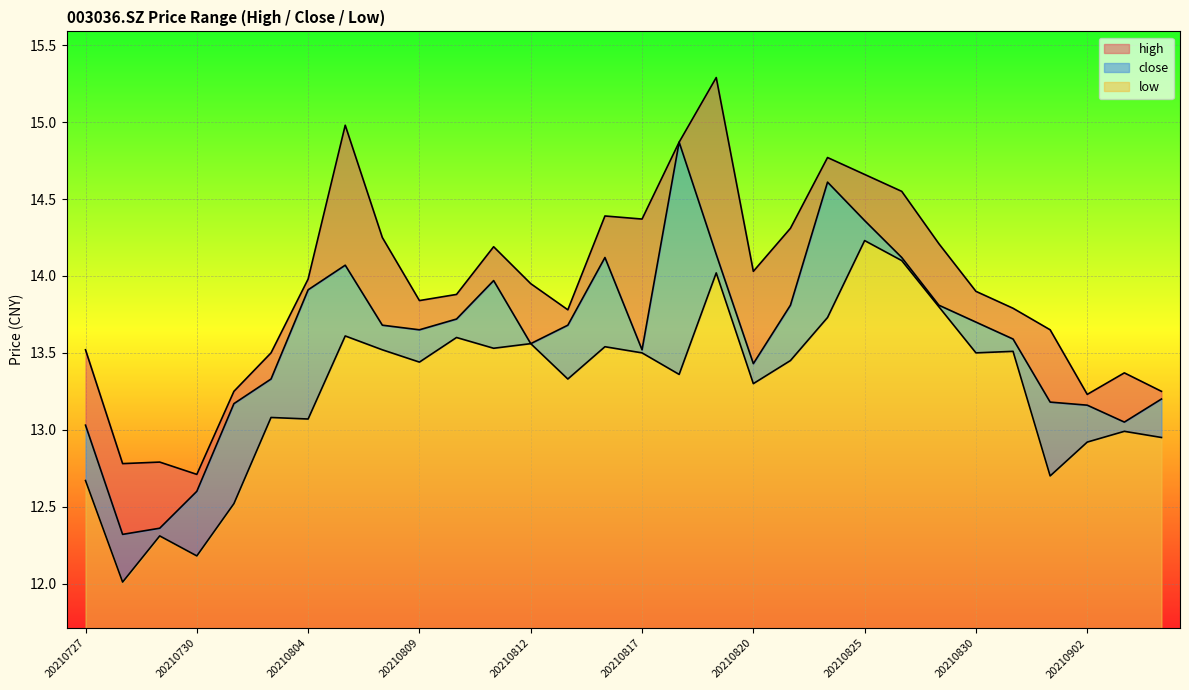

Which has a higher value, 20210730 or 20210805?

20210805